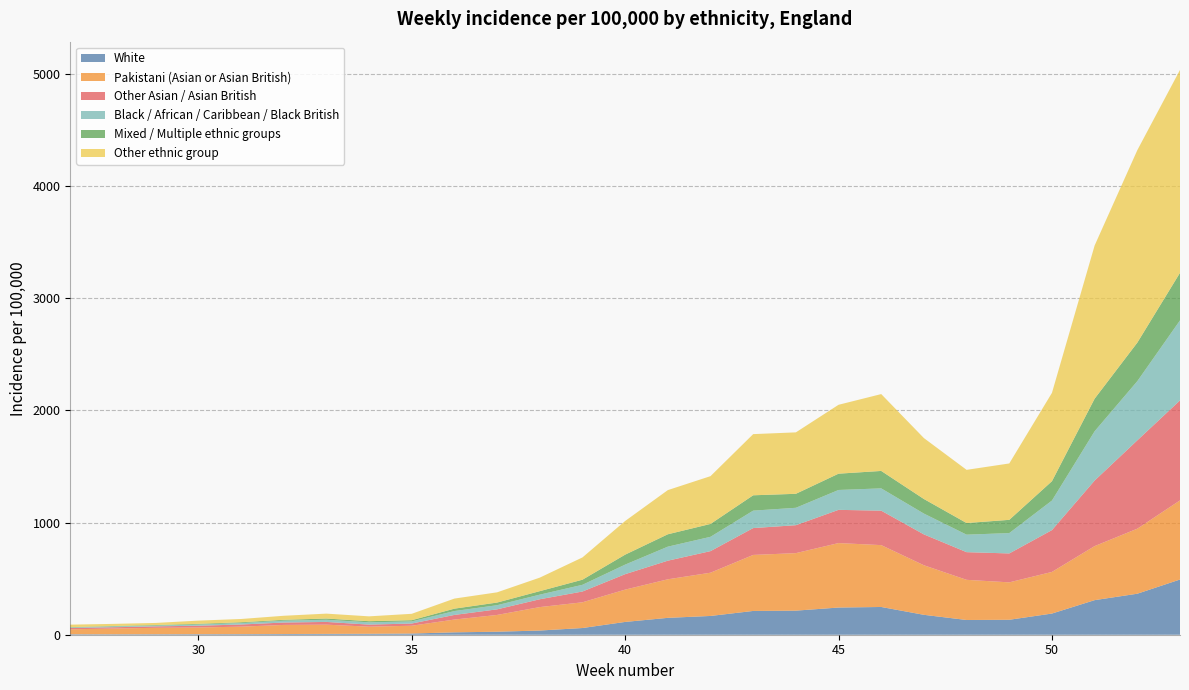

Reading left to right, extract all data points from this chart.

White: 27=4.5	28=4.1	29=4.5	30=4.9	31=5.3	32=6.1	33=7.4	34=8.3	35=10.6	36=21.2	37=26.8	38=37.3	39=59.7	40=114.0	41=150.4	42=167.3	43=212.0	44=214.7	45=242.3	46=247.3	47=177.4	48=131.3	49=133.2	50=188.8	51=308.3	52=365.5	53=492.1
Pakistani (Asian or Asian British): 27=43.8	28=51.1	29=57.2	30=59.7	31=66.6	32=81.2	33=82.3	34=63.4	35=69.5	36=114.0	37=149.5	38=209.1	39=229.4	40=288.0	41=343.7	42=385.5	43=499.4	44=512.7	45=574.8	46=551.5	47=441.8	48=358.1	49=333.6	50=371.1	51=481.9	52=579.9	53=705.4
Other Asian / Asian British: 27=11.9	28=11.3	29=12.7	30=15.7	31=19.1	32=21.3	33=24.4	34=18.4	35=19.7	36=41.2	37=49.9	38=69.8	39=96.1	40=137.8	41=165.9	42=192.4	43=239.5	44=249.1	45=296.2	46=307.2	47=275.1	48=246.6	49=257.8	50=372.9	51=584.5	52=787.7	53=891.4
Black / African / Caribbean / Black British: 27=4.6	28=7.0	29=7.1	30=10.3	31=12.7	32=16.4	33=19.2	34=20.4	35=18.8	36=34.7	37=37.0	38=41.2	39=59.9	40=85.2	41=125.1	42=127.8	43=155.5	44=155.2	45=177.3	46=198.8	47=185.5	48=156.1	49=181.5	50=263.7	51=439.5	52=527.5	53=713.5
Mixed / Multiple ethnic groups: 27=2.7	28=4.0	29=5.0	30=6.3	31=7.3	32=7.7	33=11.0	34=10.1	35=11.0	36=21.2	37=23.5	38=31.0	39=45.4	40=88.7	41=110.3	42=114.7	43=136.7	44=124.7	45=145.2	46=155.4	47=130.0	48=103.6	49=118.0	50=172.3	51=290.4	52=343.4	53=423.8
Other ethnic group: 27=22.2	28=19.0	29=18.6	30=28.8	31=29.1	32=36.2	33=43.7	34=43.2	35=57.0	36=89.9	37=91.2	38=120.7	39=198.6	40=300.2	41=393.8	42=426.0	43=545.4	44=547.8	45=614.2	46=685.2	47=543.1	48=474.2	49=502.6	50=787.7	51=1365.7	52=1716.0	53=1809.1